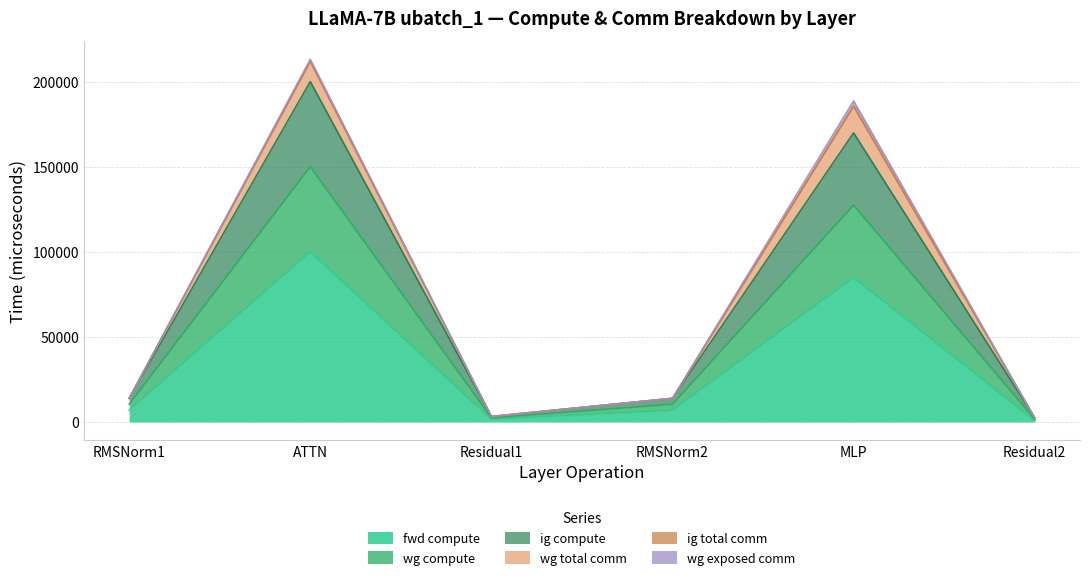

True or false: ig compute and fwd compute intersect in this chart.

False